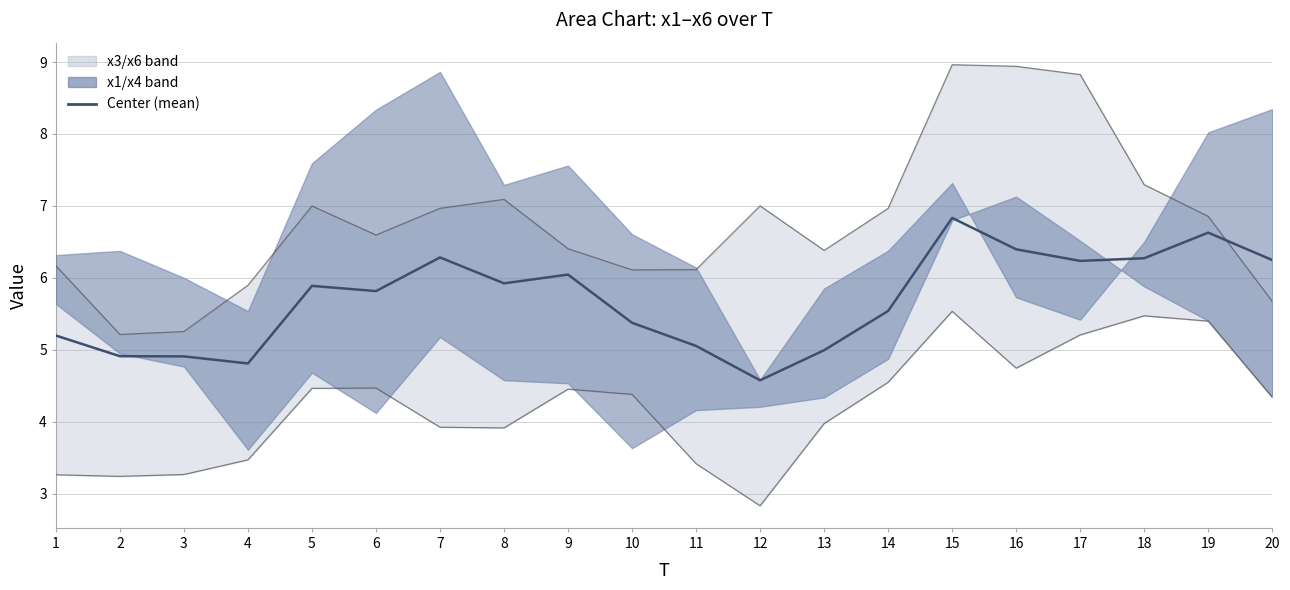

In Center (mean), how many points are lower than both neighbors (excluding endpoints)?

5